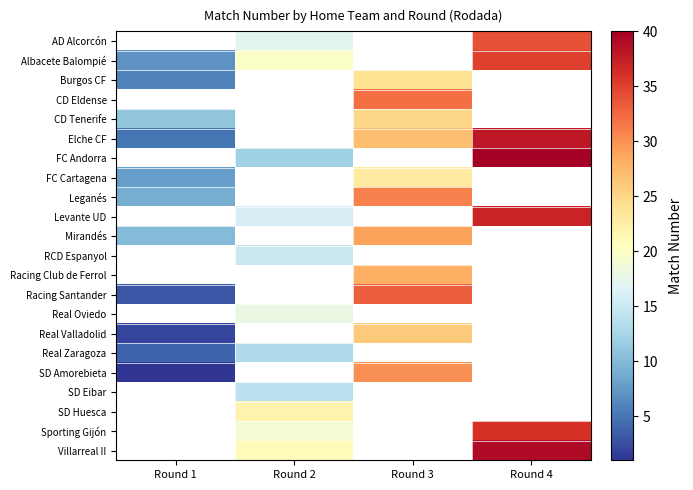

Count the number of categories in the chart.

4